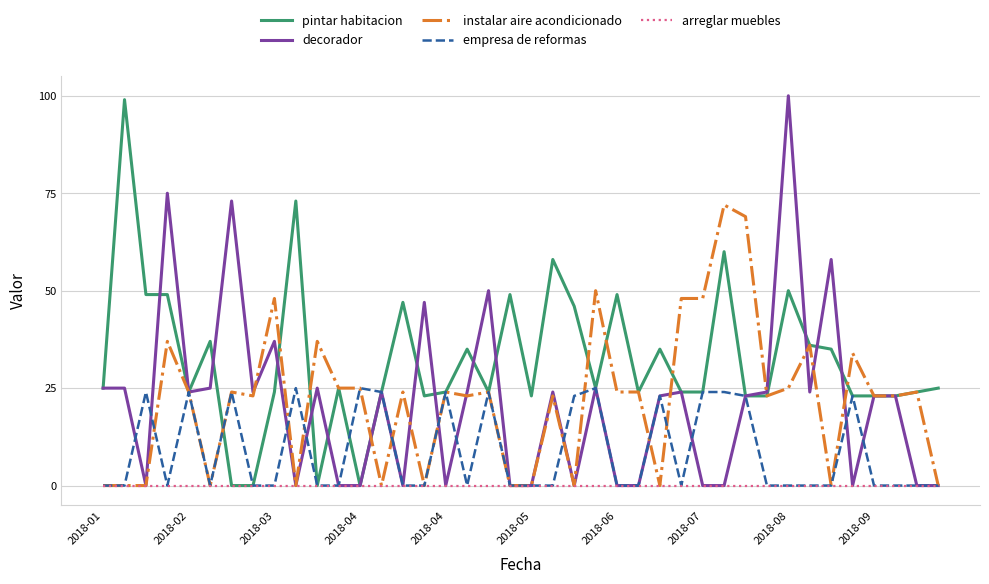

Which series has the largest total across all categories?

pintar habitacion